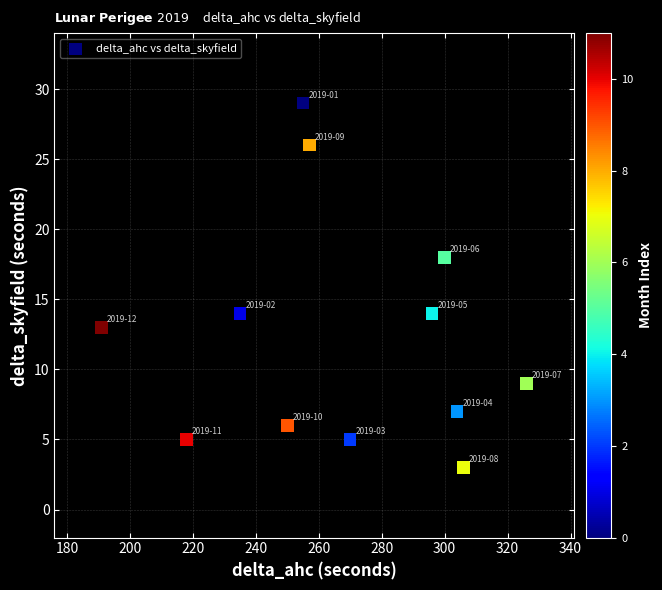

What is the average Y value?

12